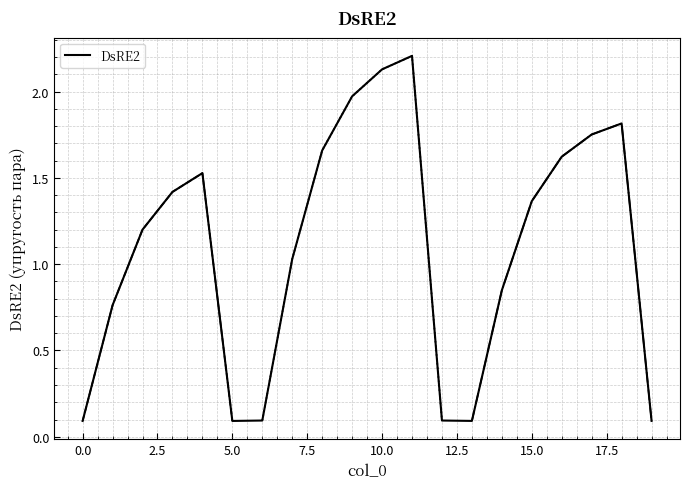

Does the chart have visible grid lines?

Yes